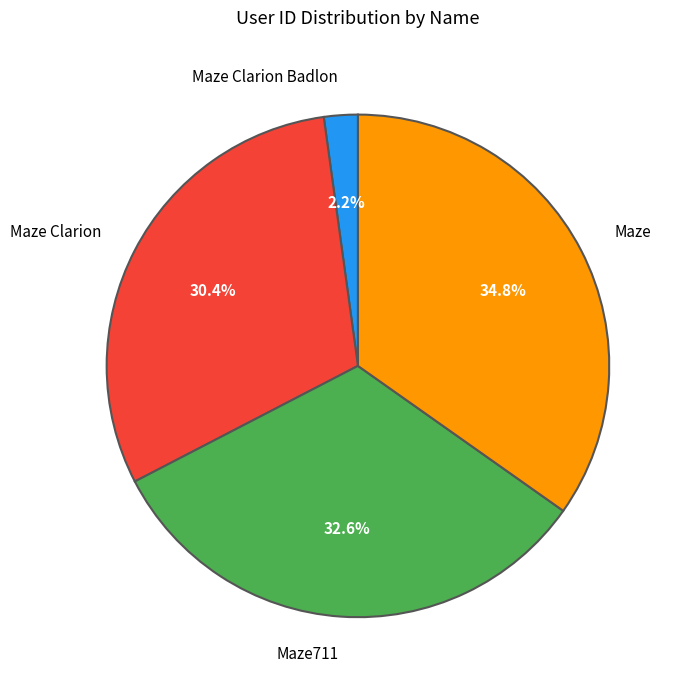

Approximately how many times larger is the value at Maze711 compared to Maze?

0.9